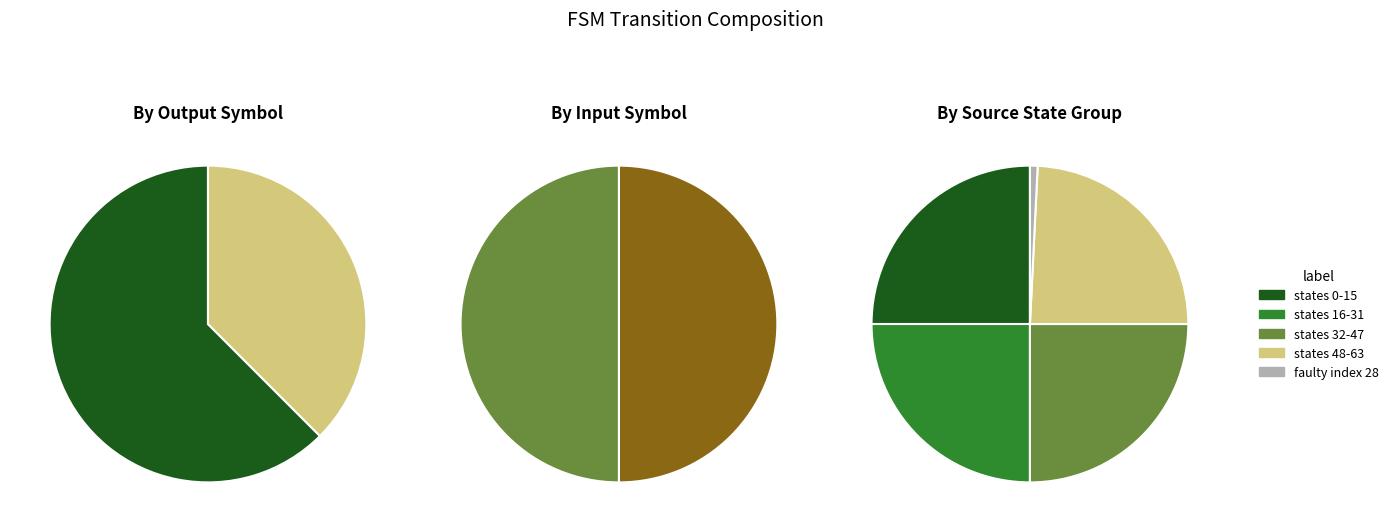

Which series has the widest spread of values?

output_symbol=0